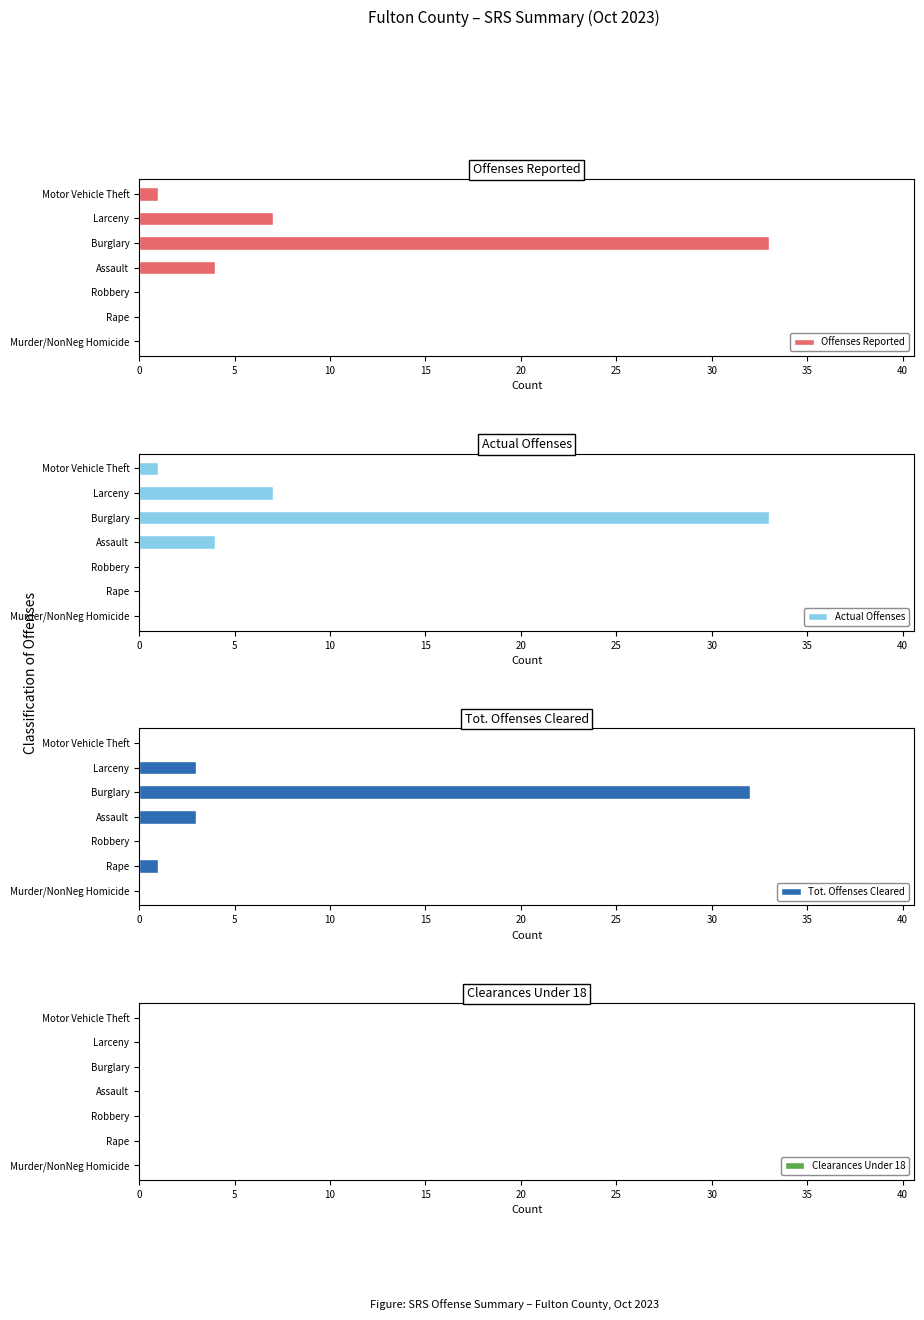

True or false: Offenses Reported has a value of -16 at Robbery.

False